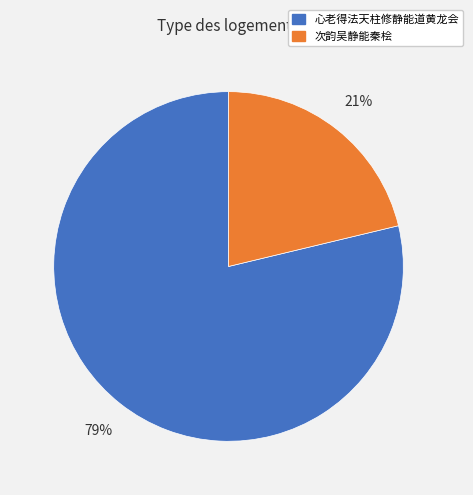

Does any single category account for the majority?

Yes